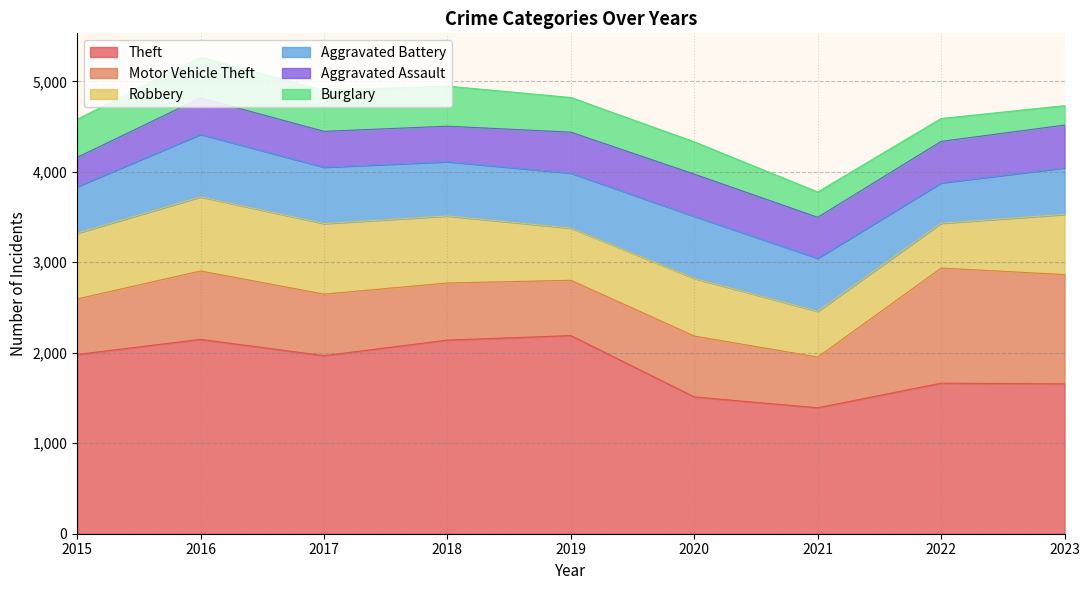

What is the maximum value shown in the chart?

2190